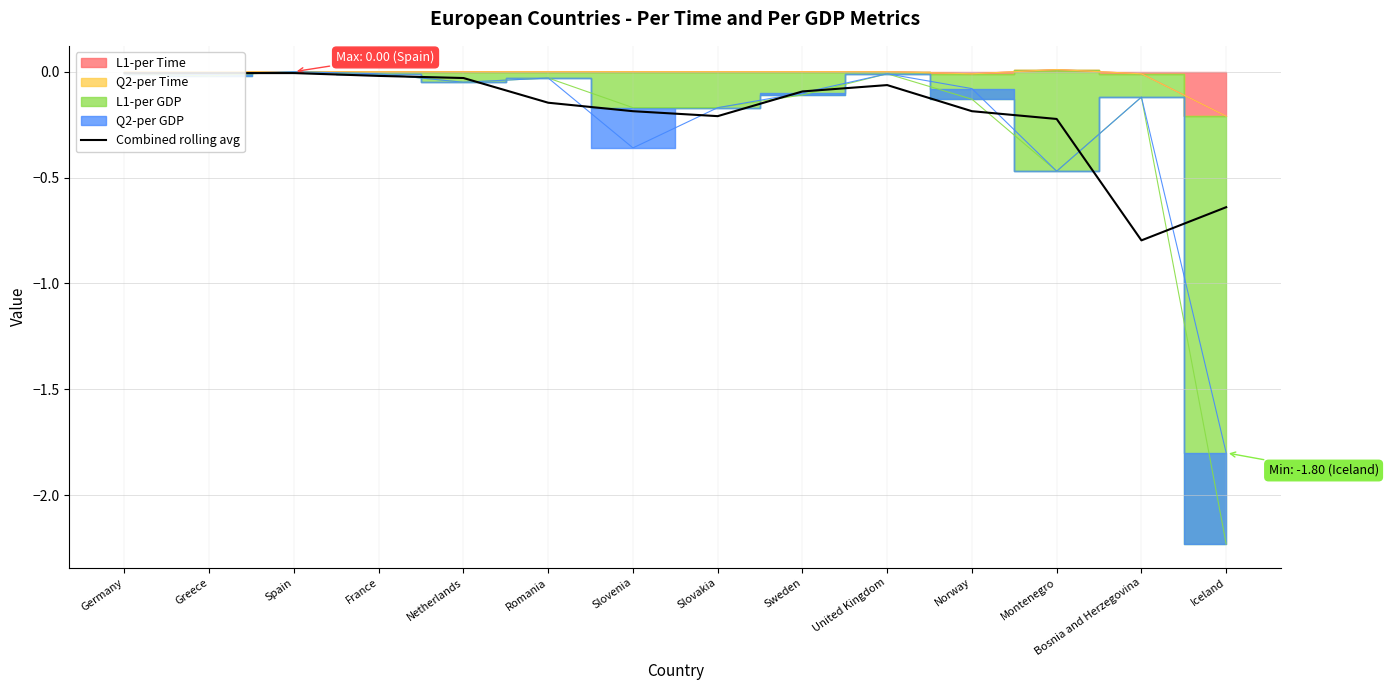

How many interior local valleys (lower than both neighbors) does the data have?

2